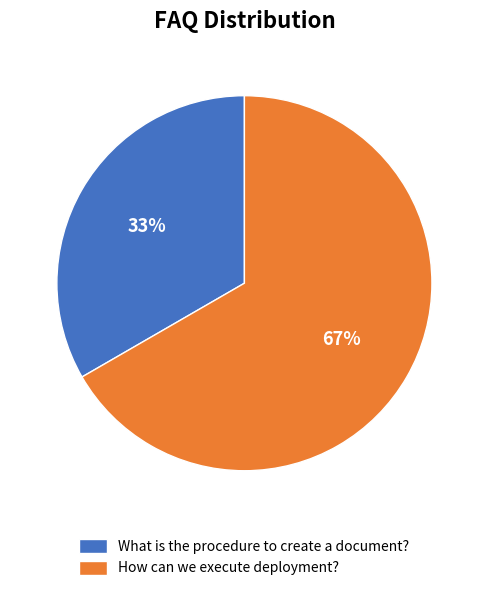

Count the number of slices in the pie.

2